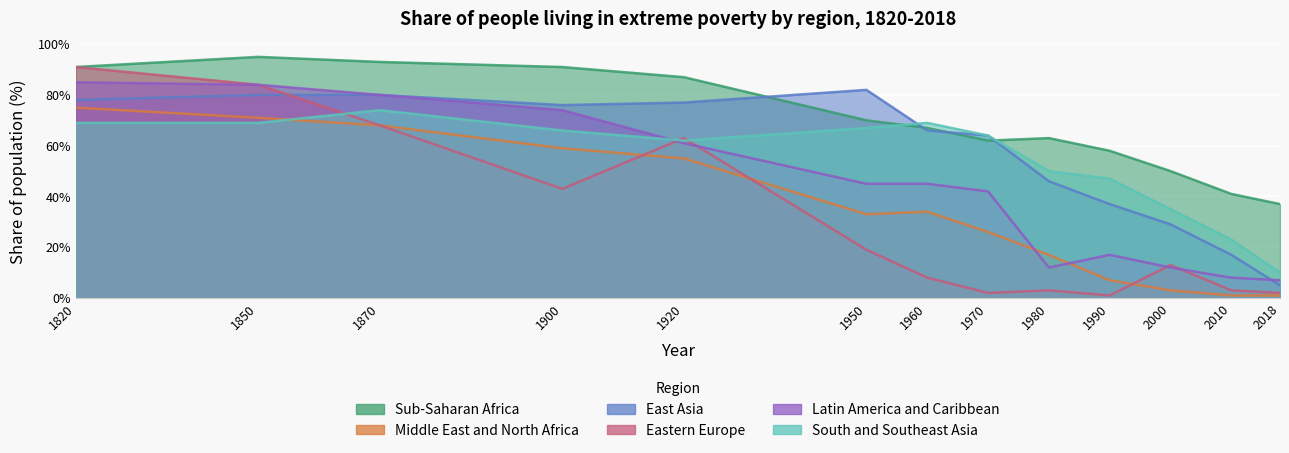

What is the approximate value of Latin America and Caribbean at 1870, to the nearest 10?

80